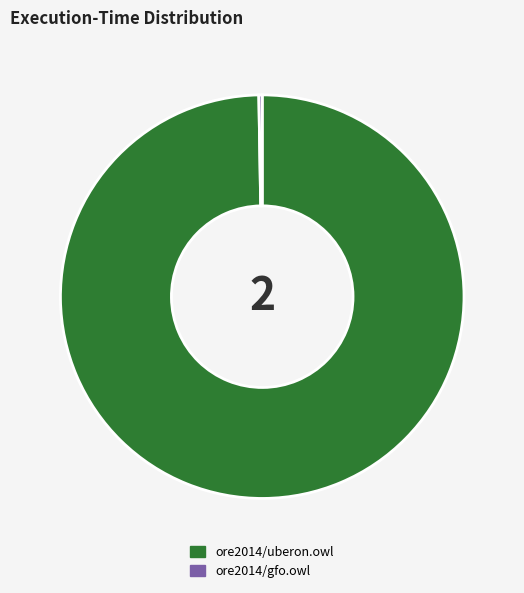

Which category has the biggest portion of the pie?

ore2014/uberon.owl